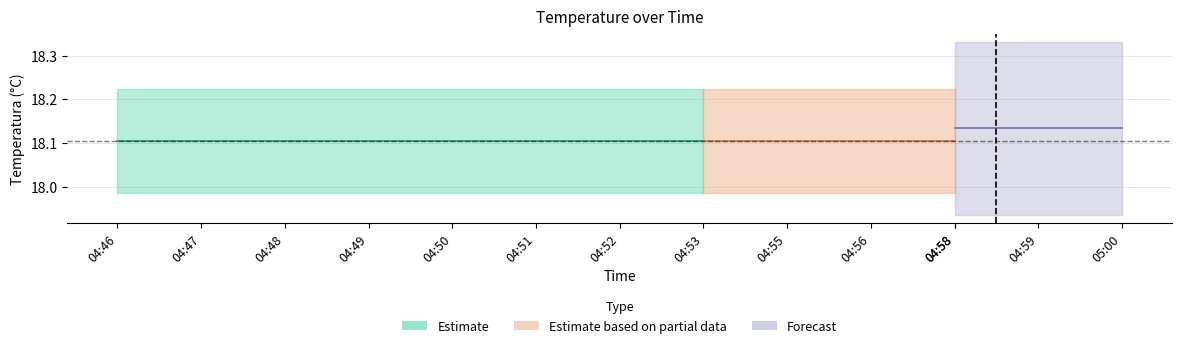

What is the lowest value of the T_mean series?

18.1